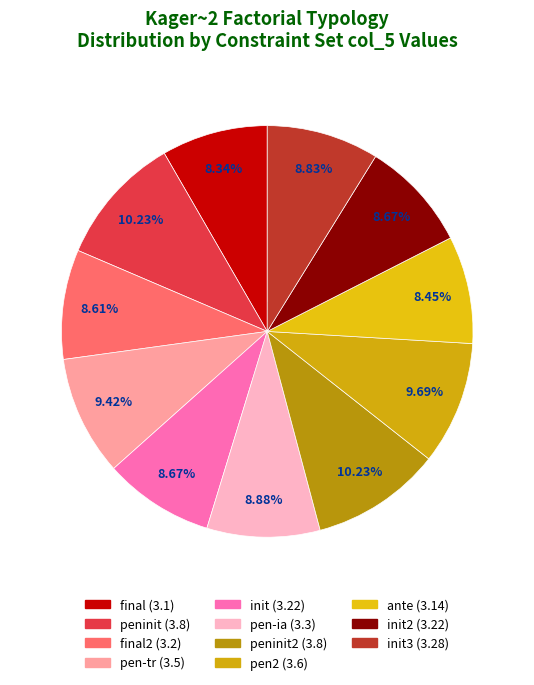

To the nearest percent, what is the combined percentage of pen-ia and pen-tr?

18%